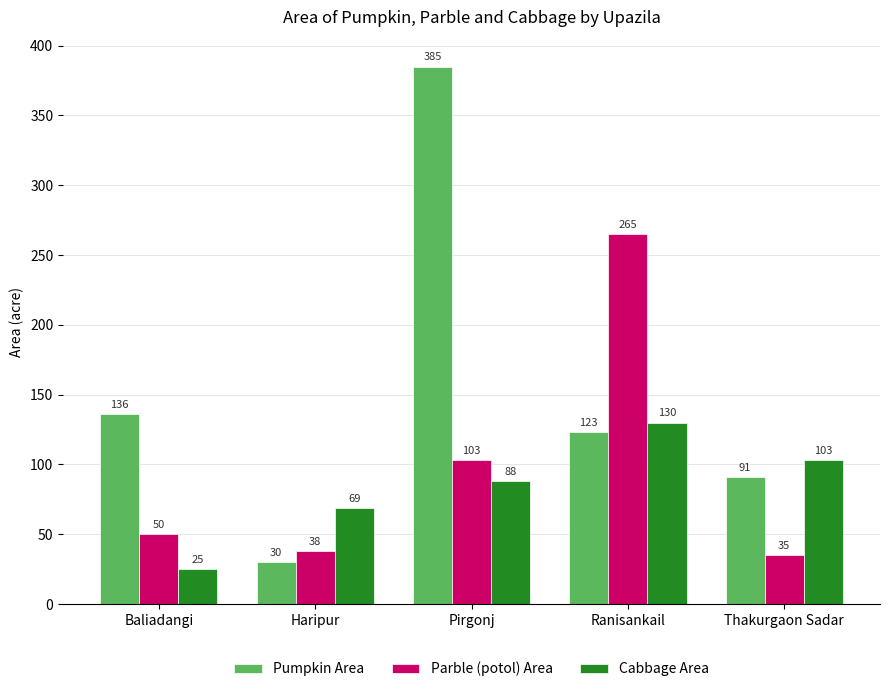

Reading left to right, what are all the values shown in this chart?

Pumpkin Area: Baliadangi=136	Haripur=30	Pirgonj=385	Ranisankail=123	Thakurgaon Sadar=91
Parble (potol) Area: Baliadangi=50	Haripur=38	Pirgonj=103	Ranisankail=265	Thakurgaon Sadar=35
Cabbage Area: Baliadangi=25	Haripur=69	Pirgonj=88	Ranisankail=130	Thakurgaon Sadar=103